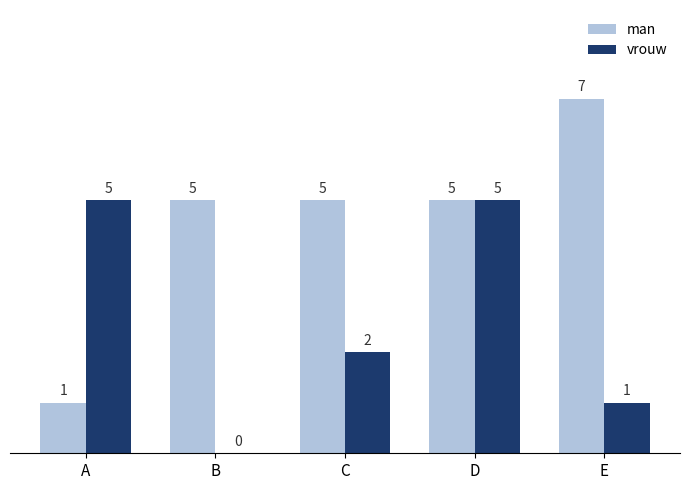

Which series changed the most between C and D?

vrouw